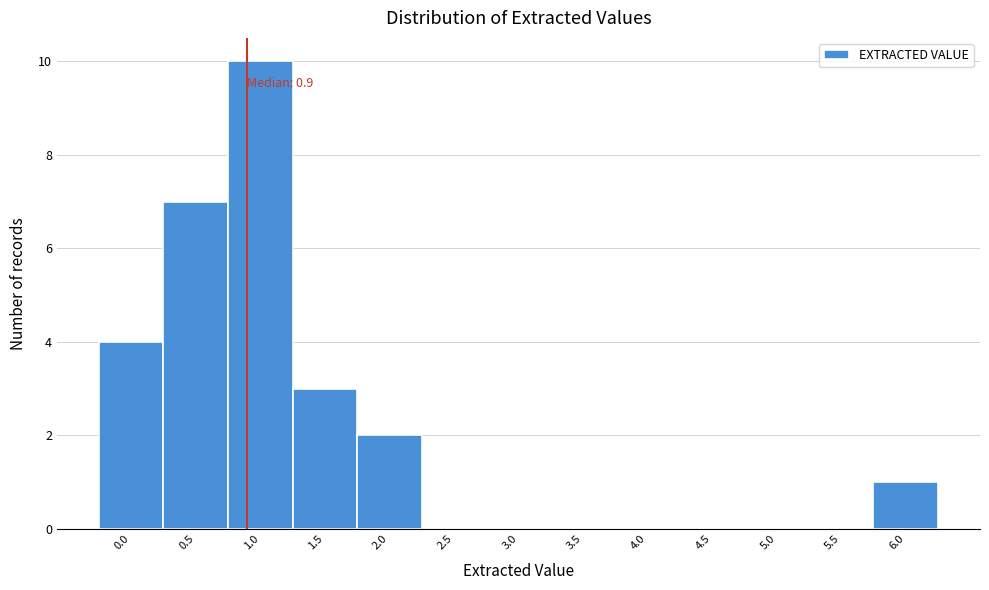

Over which range of the x-axis is the bar tallest?

0.75 to 1.25